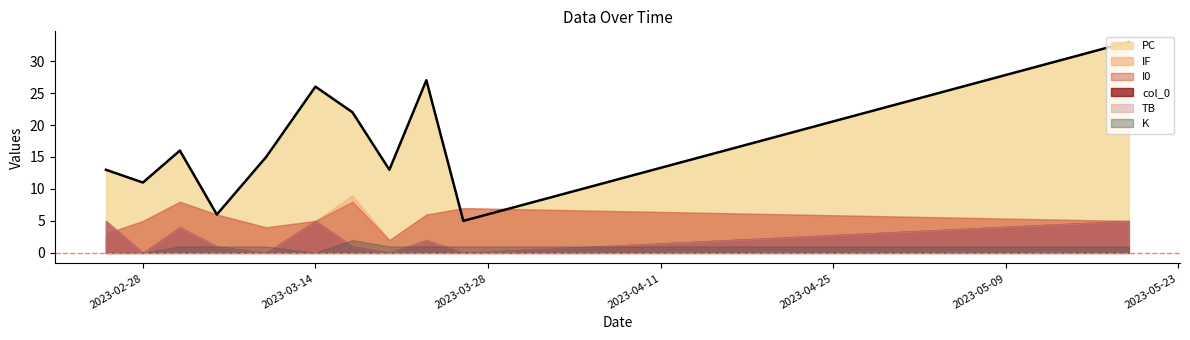

Between which two adjacent categories do IF and col_0 first intersect?

2023-02-25 and 2023-02-28